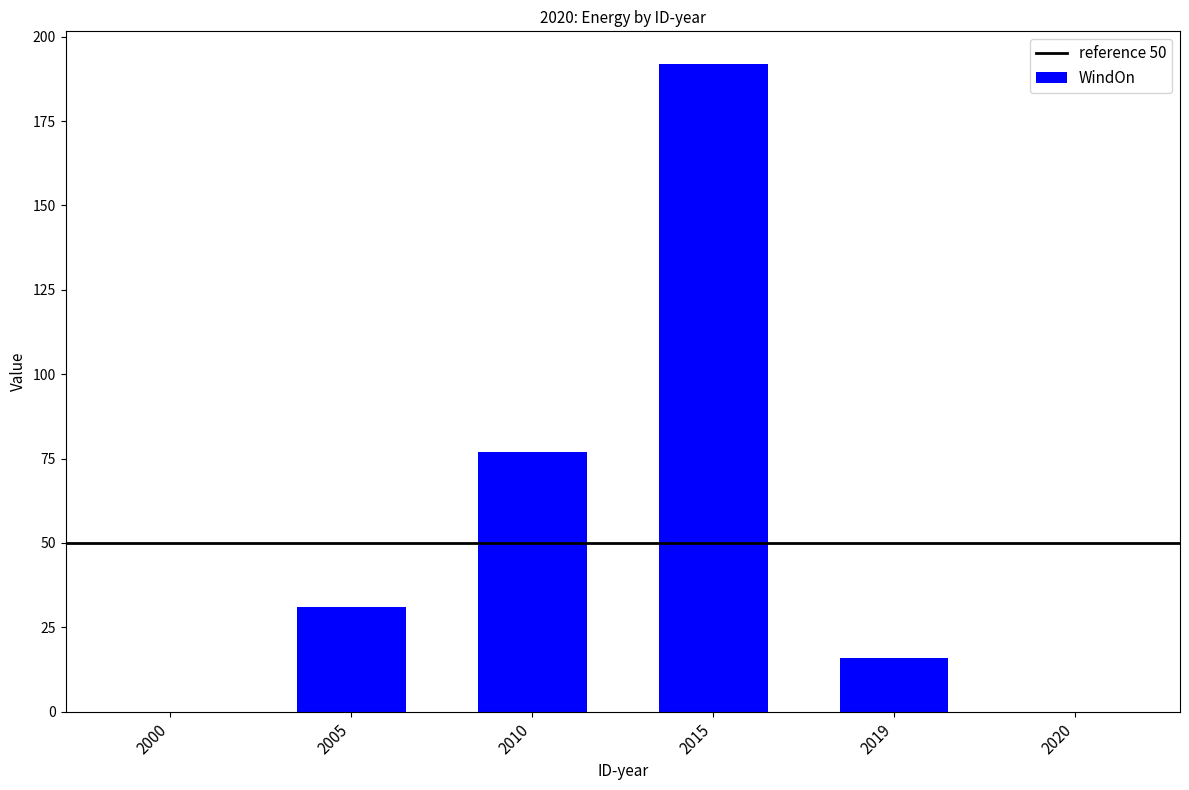

What is the maximum value shown in the chart?

192